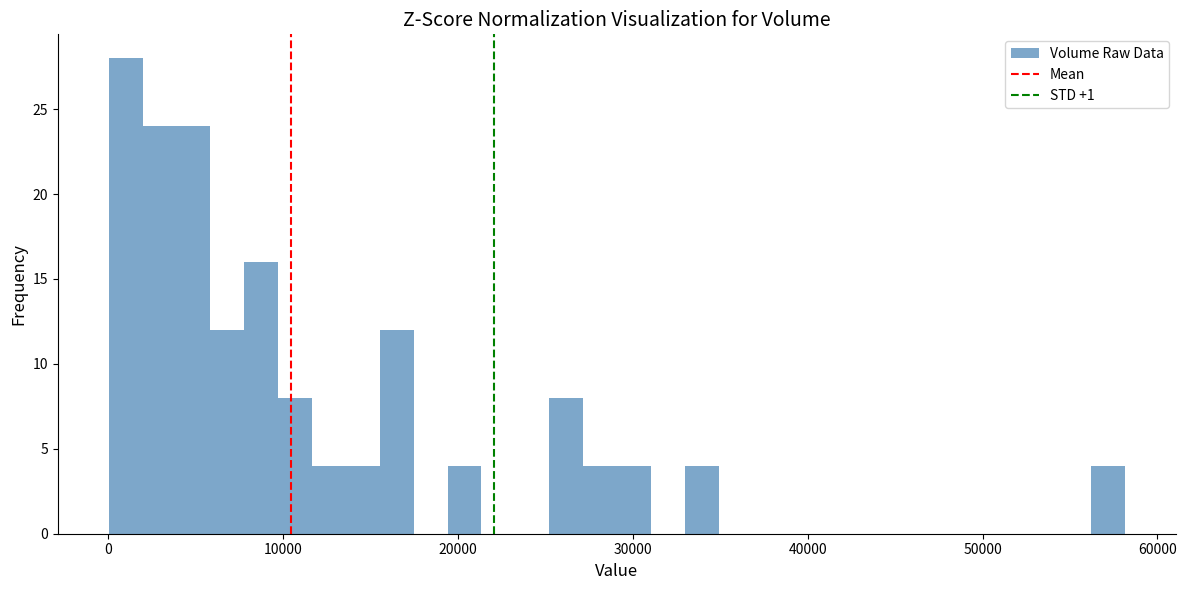

Read against the x-axis, roughly where is the centre of the tallest bar?

1000